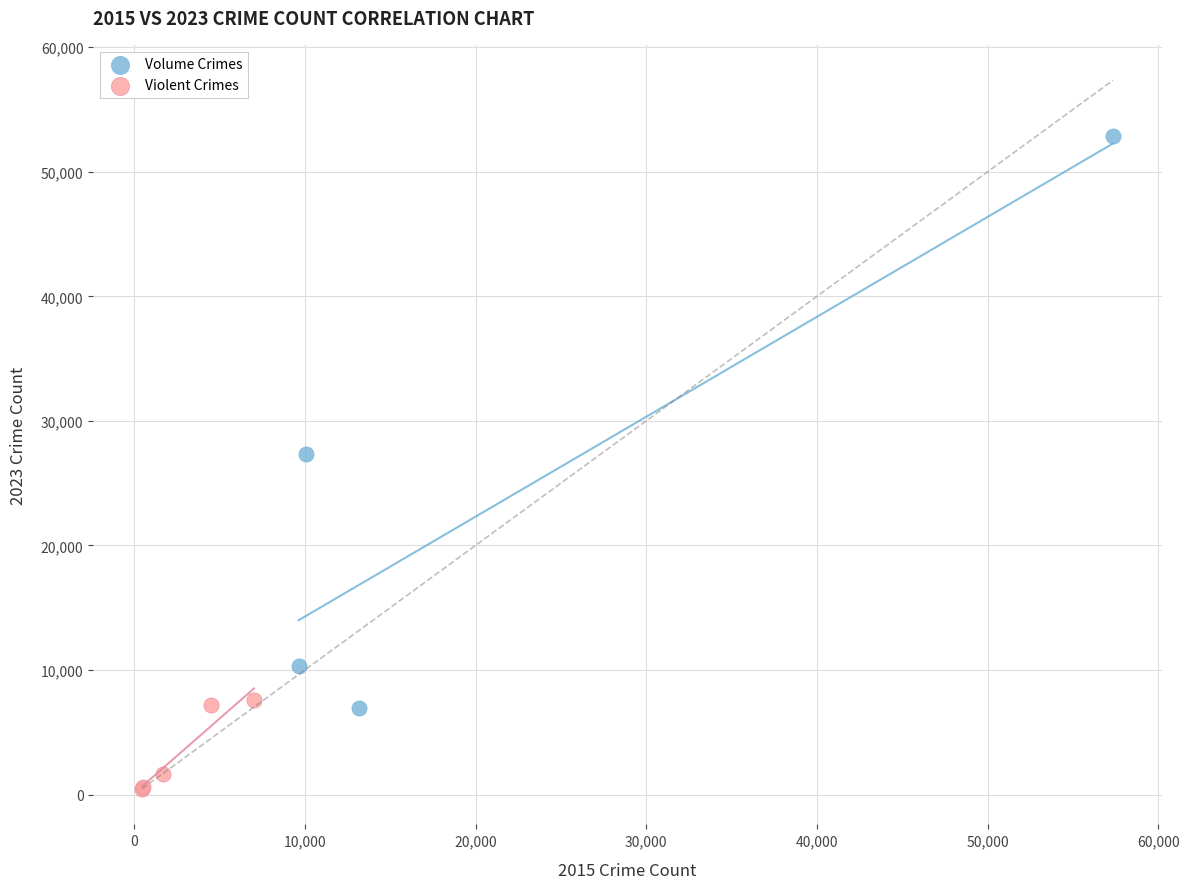

Which series has the widest spread of Y values?

Volume Crimes